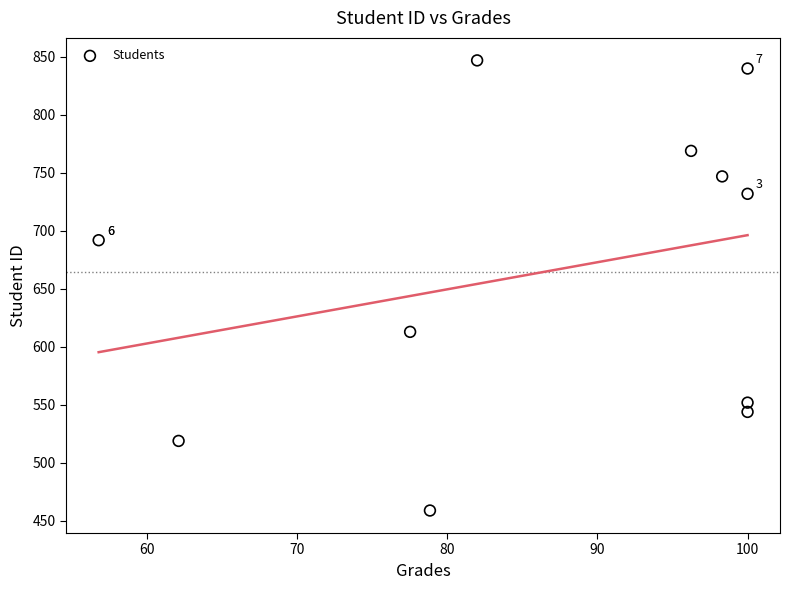

What is the range of Y values (max minus min)?

388